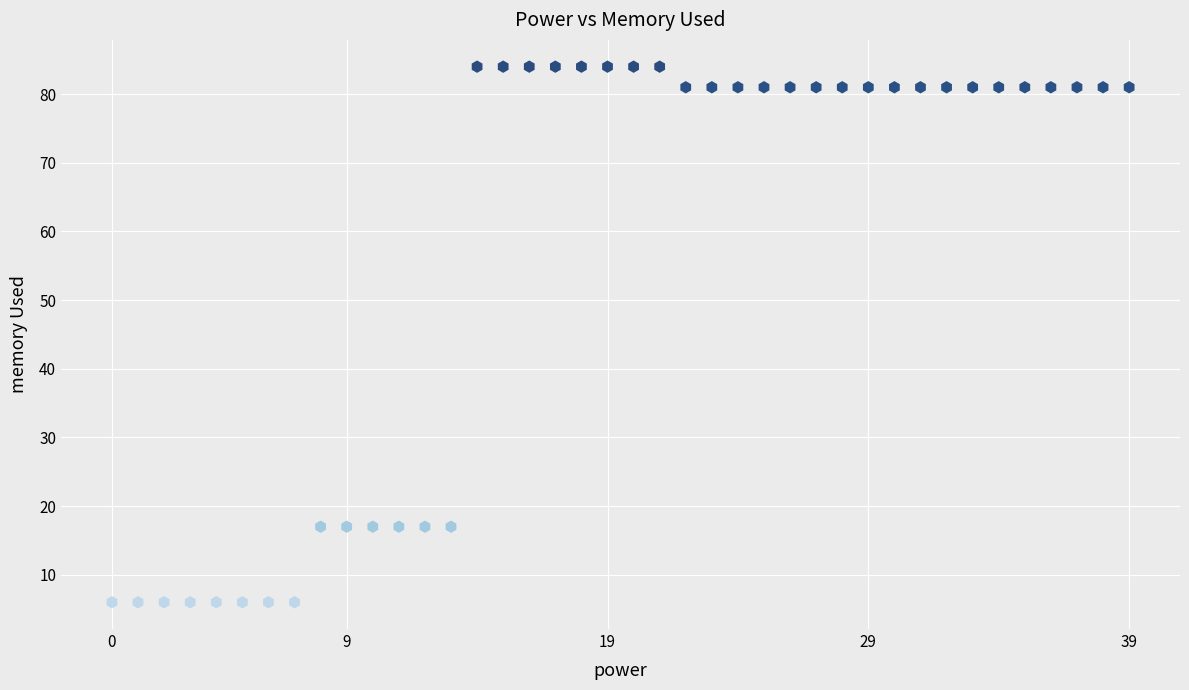

What is the range of Y values (max minus min)?

78